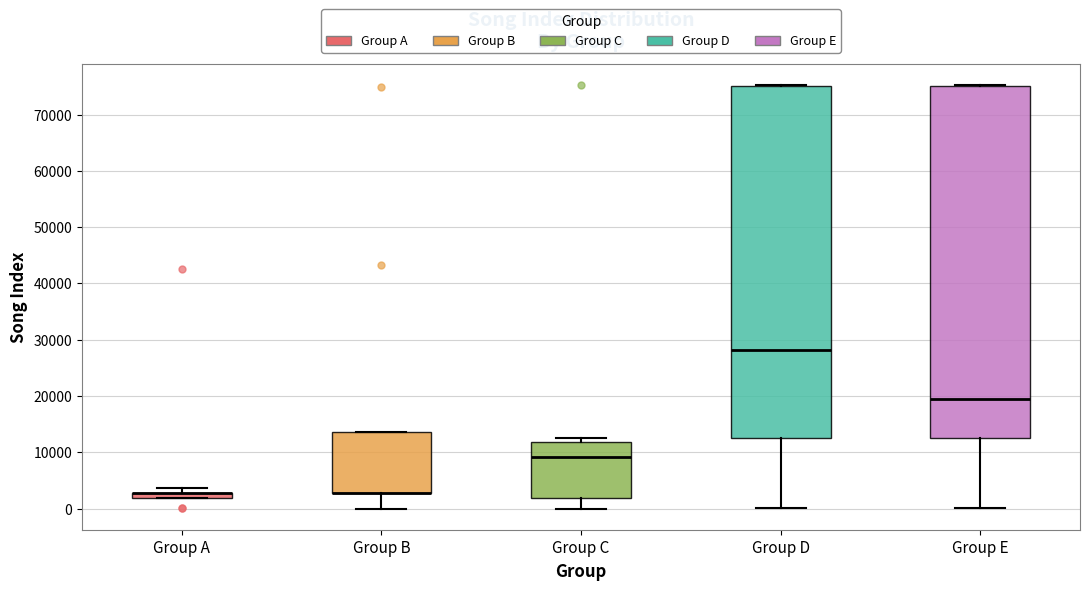

Where is the upper edge of the box for Group A on the y-axis? The values are not printed on the chart, so give them approximately, as read against the axis.

3000